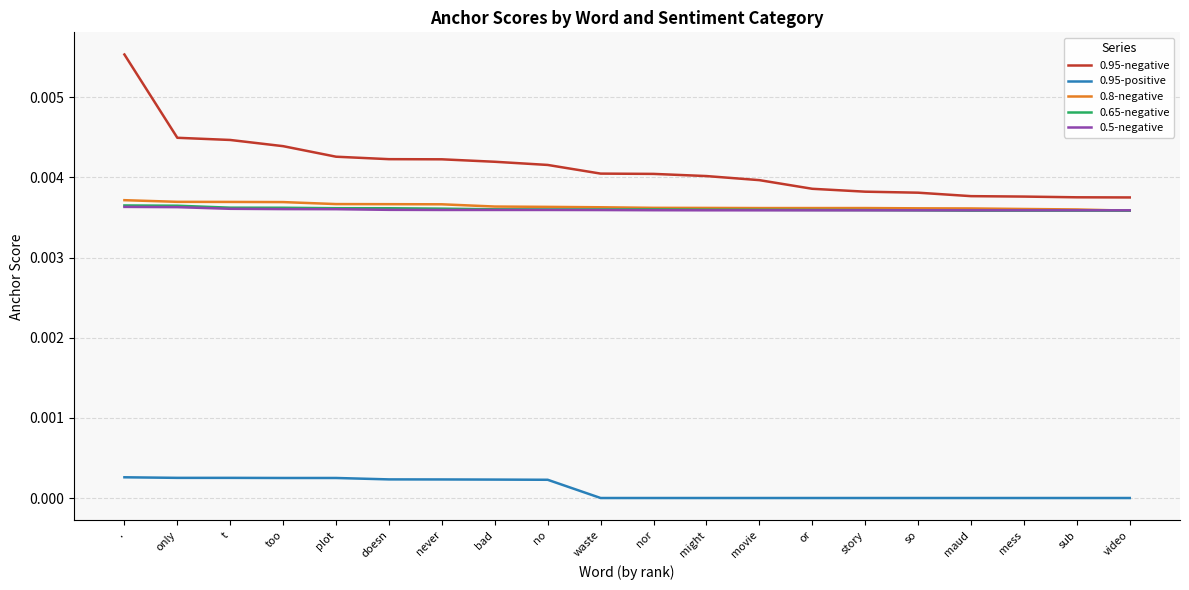

Is it true that 0.95-negative equals 0.0 at too?

True